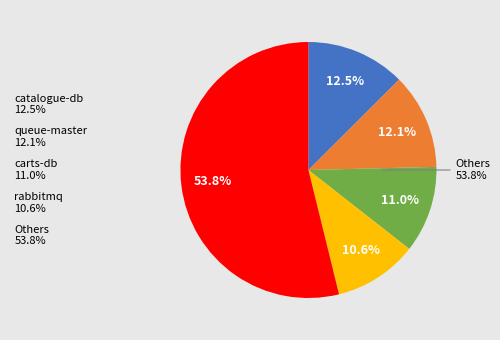

To the nearest percent, what portion does catalogue-db represent?

13%